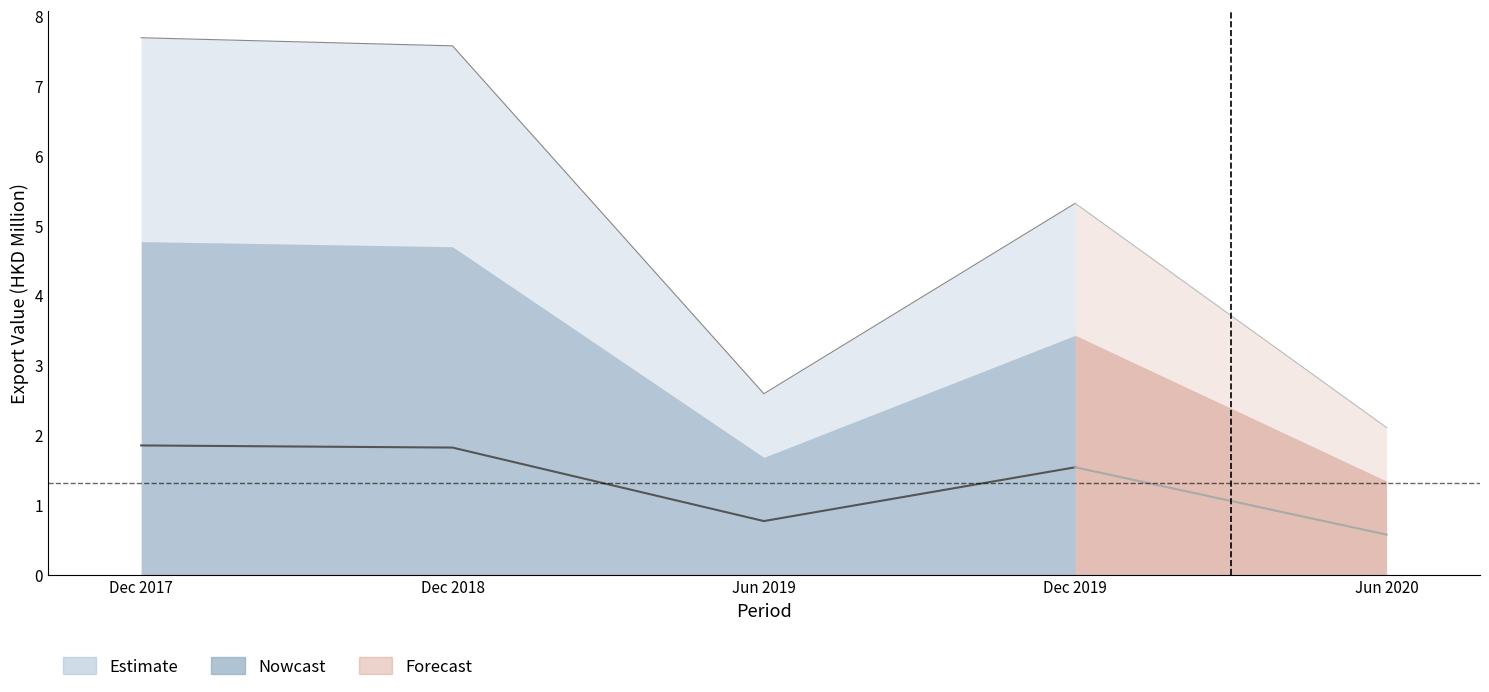

What is the difference between the maximum and minimum values in the 201912 series?

5.2